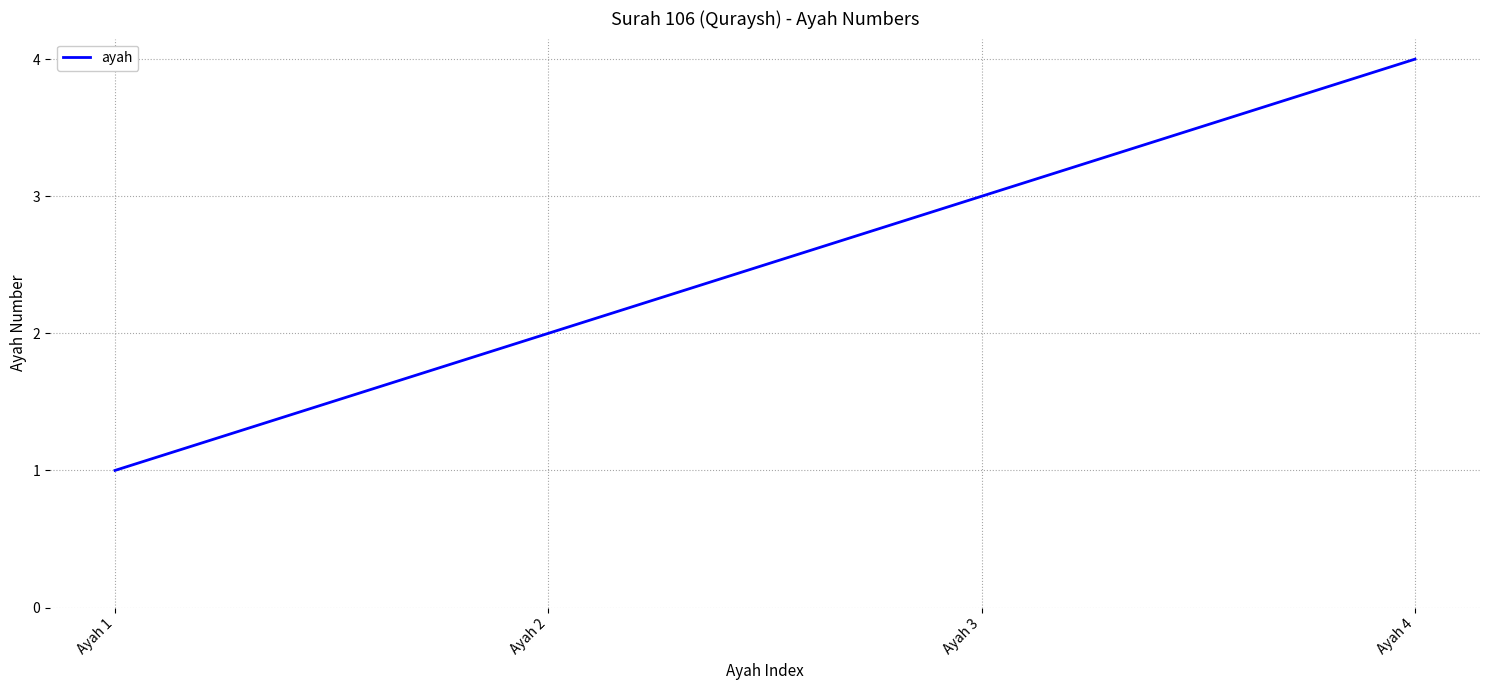

Is this an area chart (filled region under the line)?

No